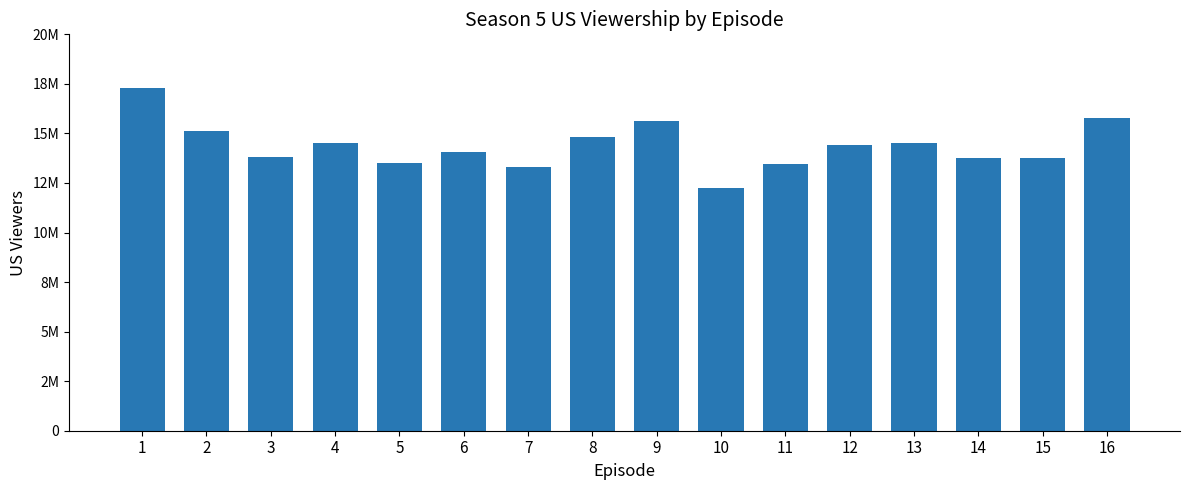

At which label is the value closest to 14780000?

8